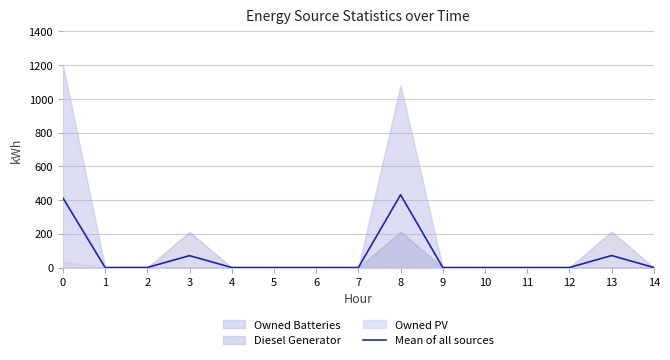

What is the value of the 9th point from the left?

431.3